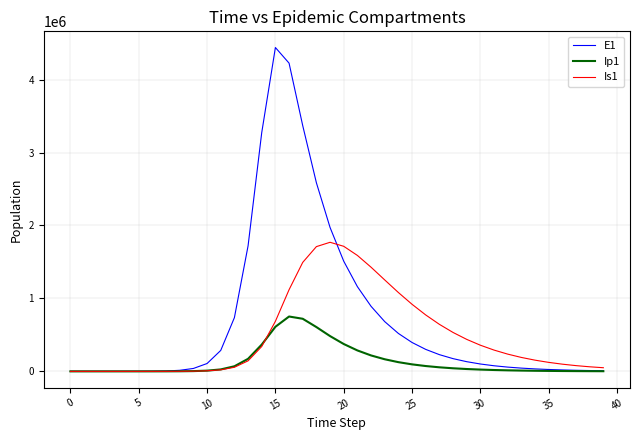

List the series in order of their peak value, lowest first.

Ip1, Is1, E1